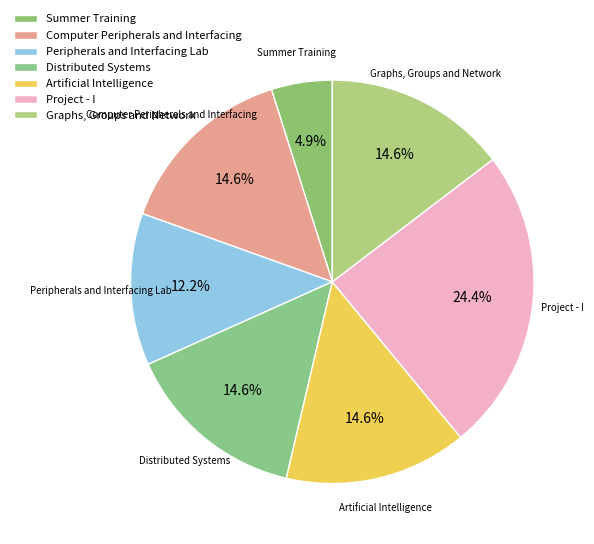

To the nearest percent, what is the difference between the largest and smallest slice percentages?

20%